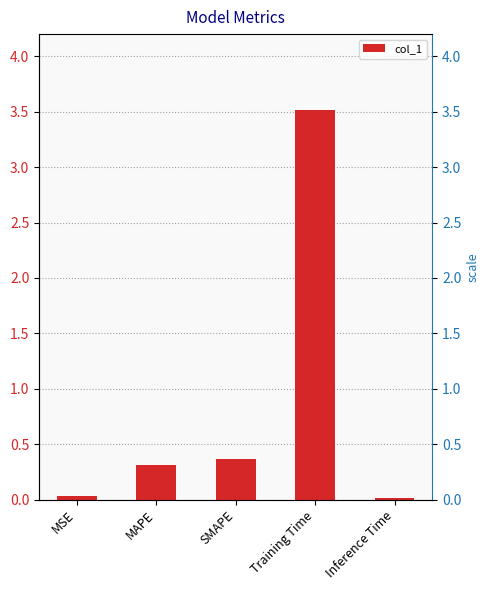

Reading left to right, list all the values displayed in this chart.

MSE=0.0	MAPE=0.3	SMAPE=0.4	Training Time=3.5	Inference Time=0.0